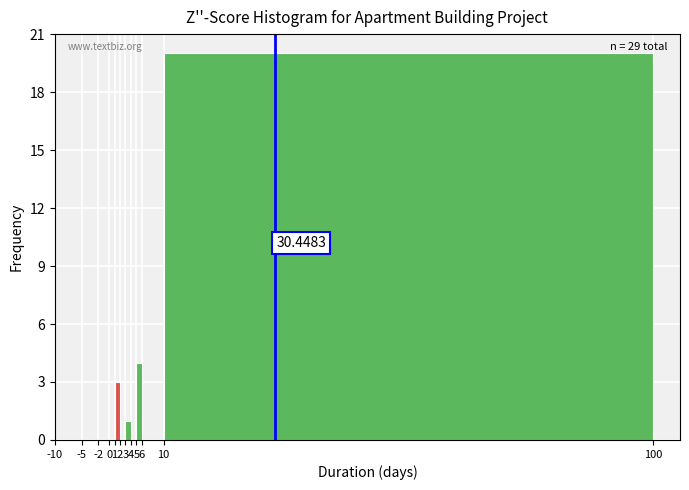

Which range on the x-axis has the tallest bar?

10 to 100